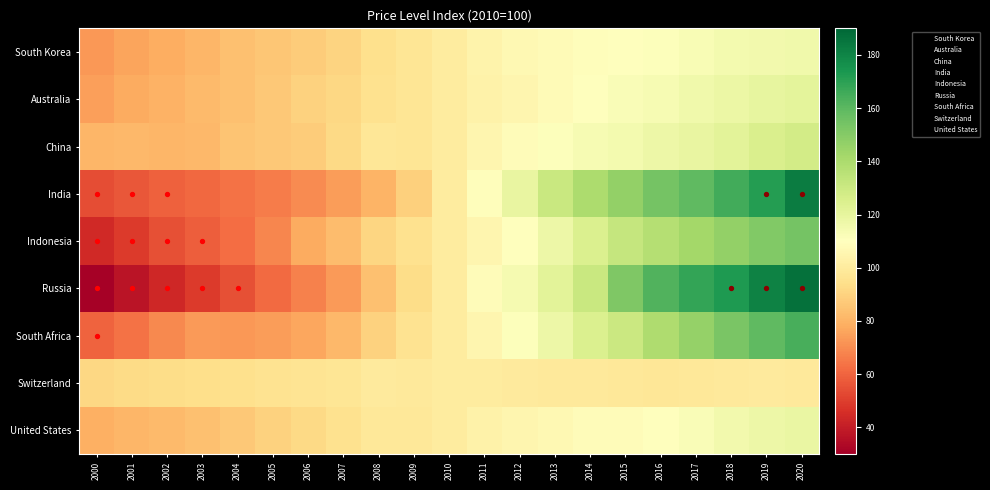

Reading left to right, extract all data points from this chart.

South Korea: 2000=73.1	2001=76.1	2002=78.2	2003=80.9	2004=83.8	2005=86.2	2006=88.1	2007=90.3	2008=94.5	2009=97.1	2010=100.0	2011=104.0	2012=106.3	2013=107.7	2014=109.1	2015=109.8	2016=110.9	2017=113.0	2018=114.7	2019=115.2	2020=115.8
Australia: 2000=74.4	2001=77.7	2002=80.0	2003=82.2	2004=84.1	2005=86.3	2006=89.4	2007=91.5	2008=95.5	2009=97.2	2010=100.0	2011=103.3	2012=105.1	2013=107.7	2014=110.4	2015=112.0	2016=113.5	2017=115.7	2018=117.9	2019=119.8	2020=120.8
China: 2000=81.0	2001=81.5	2002=81.0	2003=81.9	2004=85.0	2005=86.5	2006=87.9	2007=92.2	2008=97.6	2009=96.9	2010=100.0	2011=105.5	2012=108.3	2013=111.2	2014=113.3	2015=114.9	2016=117.2	2017=119.1	2018=121.6	2019=125.1	2020=128.1
India: 2000=54.3	2001=56.4	2002=58.8	2003=61.0	2004=63.4	2005=66.0	2006=69.9	2007=74.3	2008=80.5	2009=89.3	2010=100.0	2011=108.9	2012=119.2	2013=131.2	2014=139.9	2015=146.8	2016=154.1	2017=159.2	2018=165.4	2019=171.6	2020=183.0
Indonesia: 2000=44.0	2001=49.1	2002=54.9	2003=58.6	2004=62.2	2005=68.7	2006=77.7	2007=82.7	2008=91.1	2009=95.1	2010=100.0	2011=105.4	2012=109.9	2013=116.9	2014=124.4	2015=132.3	2016=137.0	2017=142.2	2018=146.7	2019=151.2	2020=154.1
Russia: 2000=30.8	2001=37.4	2002=43.3	2003=49.2	2004=54.5	2005=61.5	2006=67.4	2007=73.5	2008=83.8	2009=93.6	2010=100.0	2011=108.4	2012=113.9	2013=121.6	2014=131.2	2015=151.5	2016=162.2	2017=168.2	2018=173.0	2019=180.8	2020=186.9
South Africa: 2000=59.9	2001=63.3	2002=69.3	2003=73.3	2004=72.8	2005=74.3	2006=76.7	2007=81.4	2008=89.6	2009=96.1	2010=100.0	2011=105.0	2012=111.0	2013=117.4	2014=124.6	2015=130.3	2016=138.8	2017=146.1	2018=152.7	2019=158.9	2020=164.0
Switzerland: 2000=91.8	2001=92.7	2002=93.2	2003=93.8	2004=94.6	2005=95.7	2006=96.7	2007=97.4	2008=99.8	2009=99.3	2010=100.0	2011=100.2	2012=99.5	2013=99.3	2014=99.3	2015=98.2	2016=97.8	2017=98.3	2018=99.2	2019=99.5	2020=98.8
United States: 2000=79.0	2001=81.2	2002=82.5	2003=84.4	2004=86.6	2005=89.6	2006=92.5	2007=95.1	2008=98.7	2009=98.4	2010=100.0	2011=103.2	2012=105.3	2013=106.8	2014=108.6	2015=108.7	2016=110.1	2017=112.4	2018=115.2	2019=117.2	2020=118.7